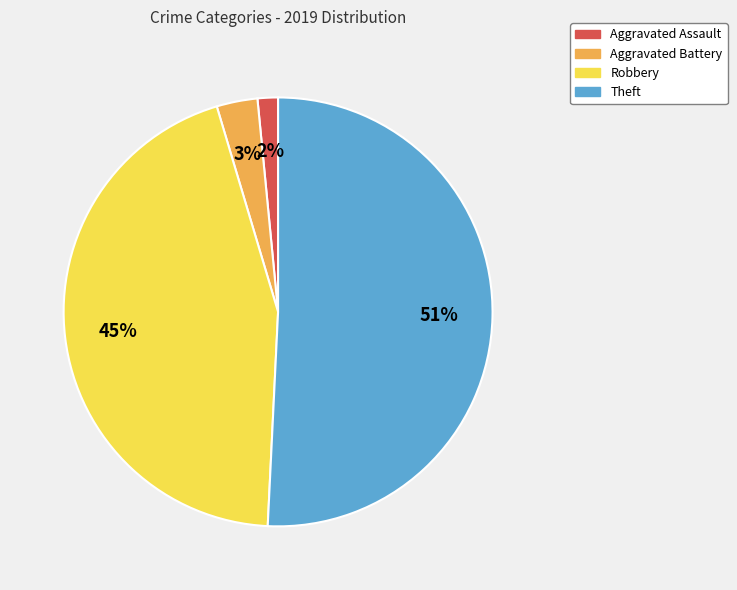

Does Robbery account for over 50% of the chart?

No